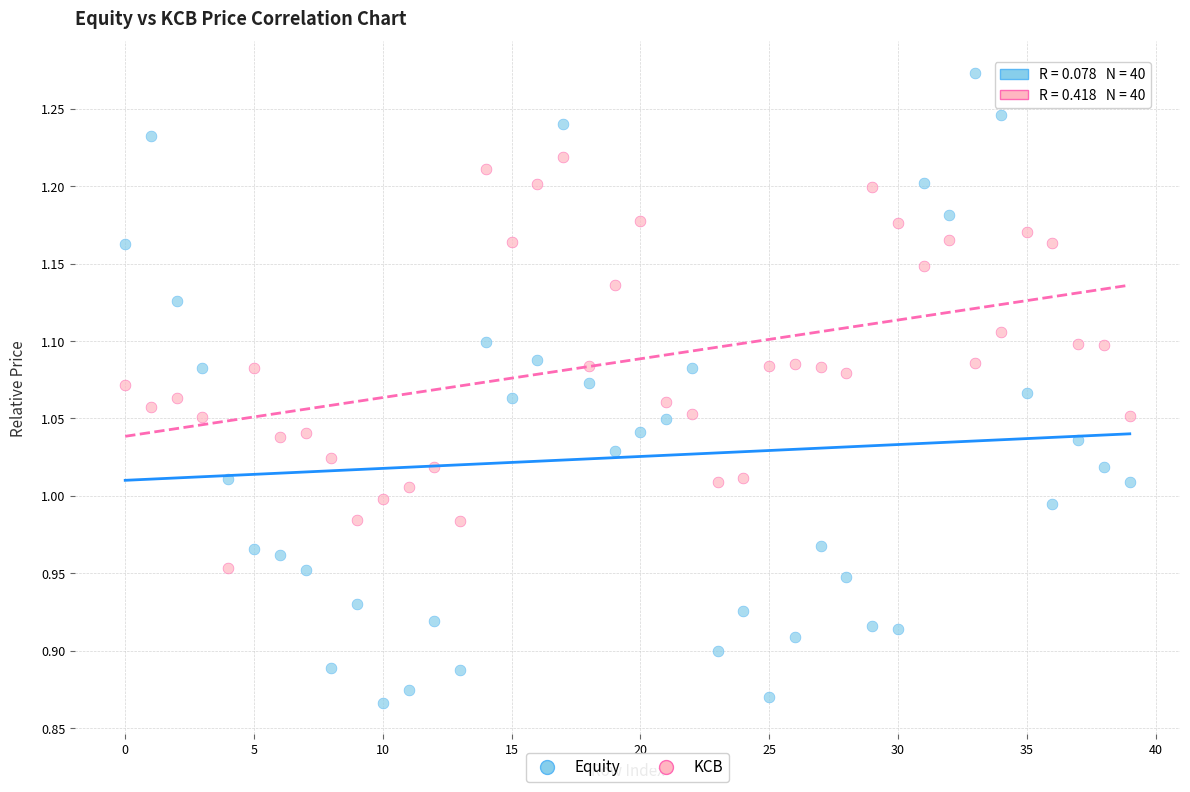

Which series contains the lowest Y value?

Equity